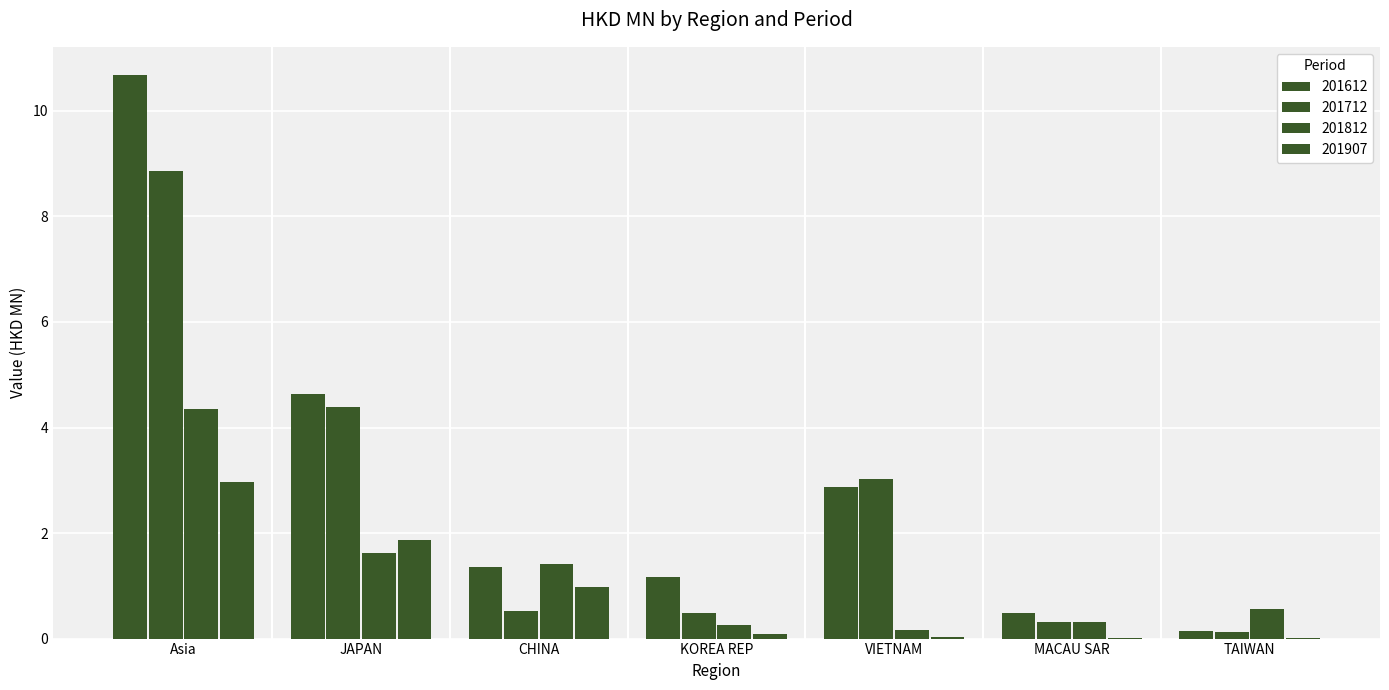

How many groups of bars are there?

7